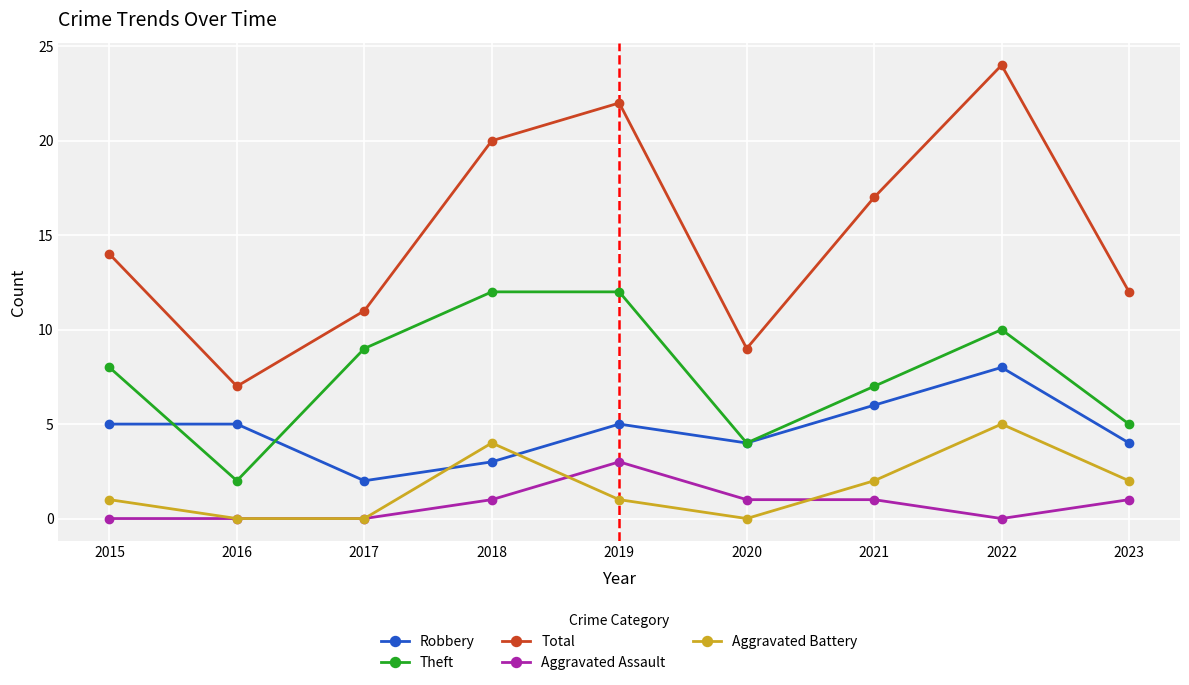

The Robbery series shows 6 at 2021. True or false?

True